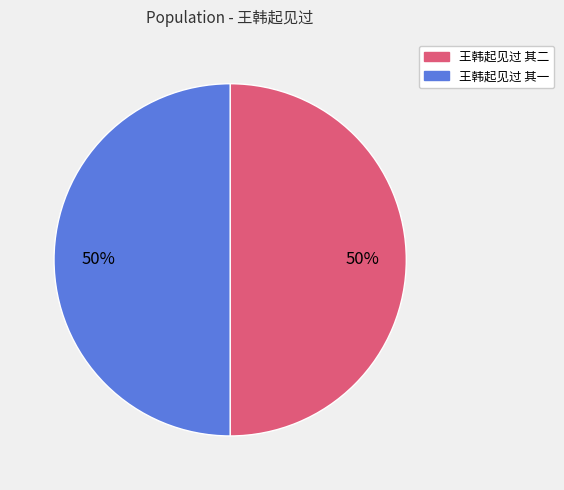

Do 王韩起见过 其二 and 王韩起见过 其一 together represent more than half of the pie?

Yes